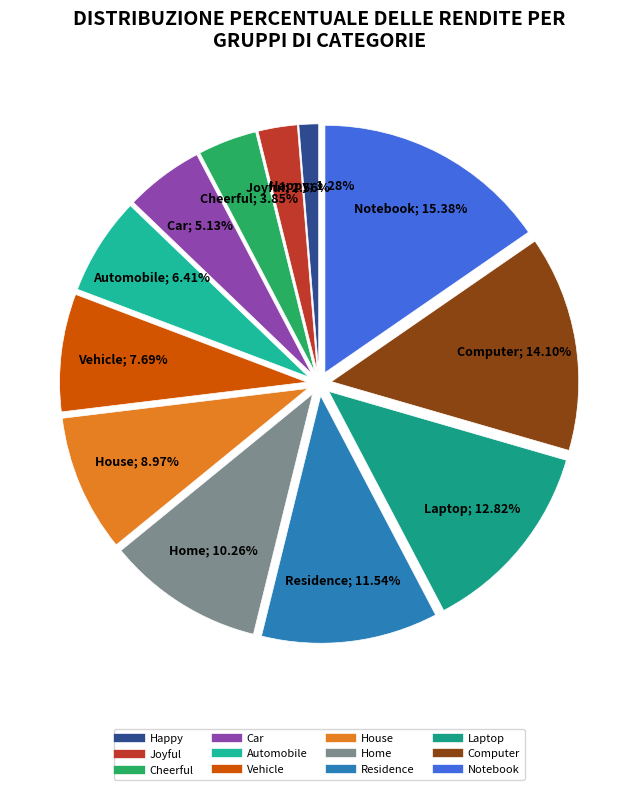

Combined, do Car and House account for over 50%?

No